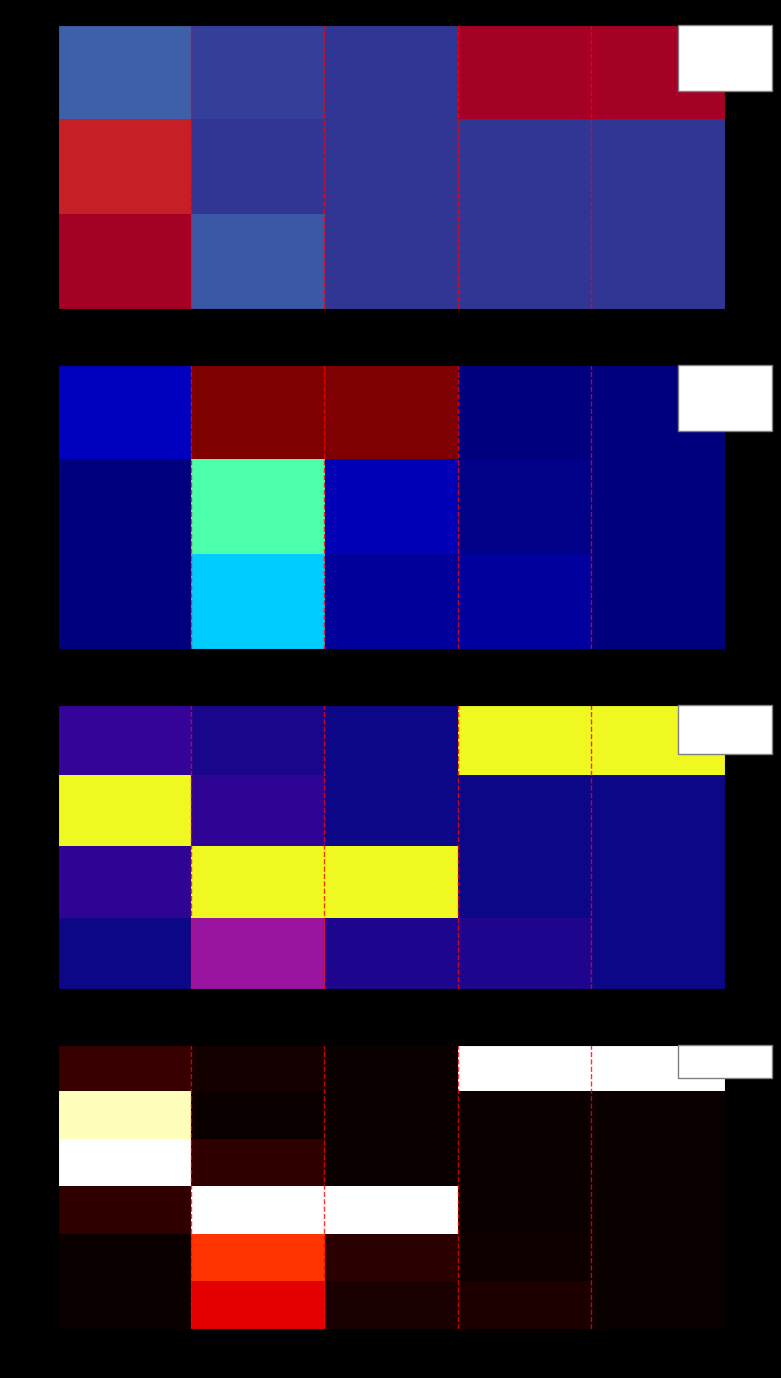

How many values in 0.33 are above zero?

4